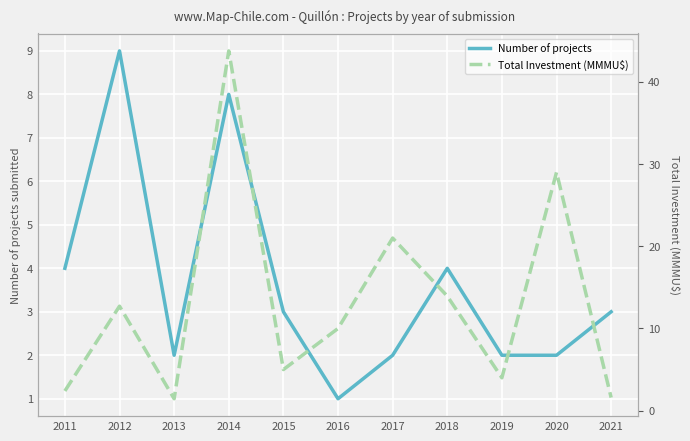

Reading right to left, transcribe all the data shown in this chart.

Number of projects: 3.0	2.0	2.0	4.0	2.0	1.0	3.0	8.0	2.0	9.0	4.0
Total Investment (MMMU$): 1.6	29.0	4.0	13.9	21.0	10.0	5.0	43.8	1.4	12.7	2.4